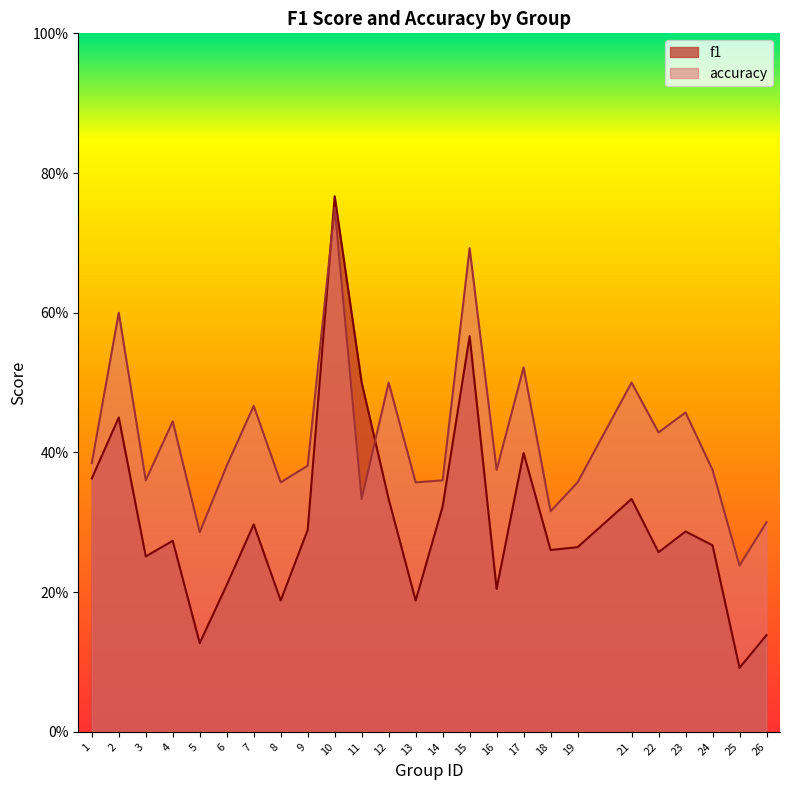

Reading left to right, transcribe all the data shown in this chart.

f1: 0.4	0.5	0.3	0.3	0.1	0.2	0.3	0.2	0.3	0.8	0.5	0.3	0.2	0.3	0.6	0.2	0.4	0.3	0.3	0.3	0.3	0.3	0.3	0.1	0.1
accuracy: 0.4	0.6	0.4	0.4	0.3	0.4	0.5	0.4	0.4	0.8	0.3	0.5	0.4	0.4	0.7	0.4	0.5	0.3	0.4	0.5	0.4	0.5	0.4	0.2	0.3